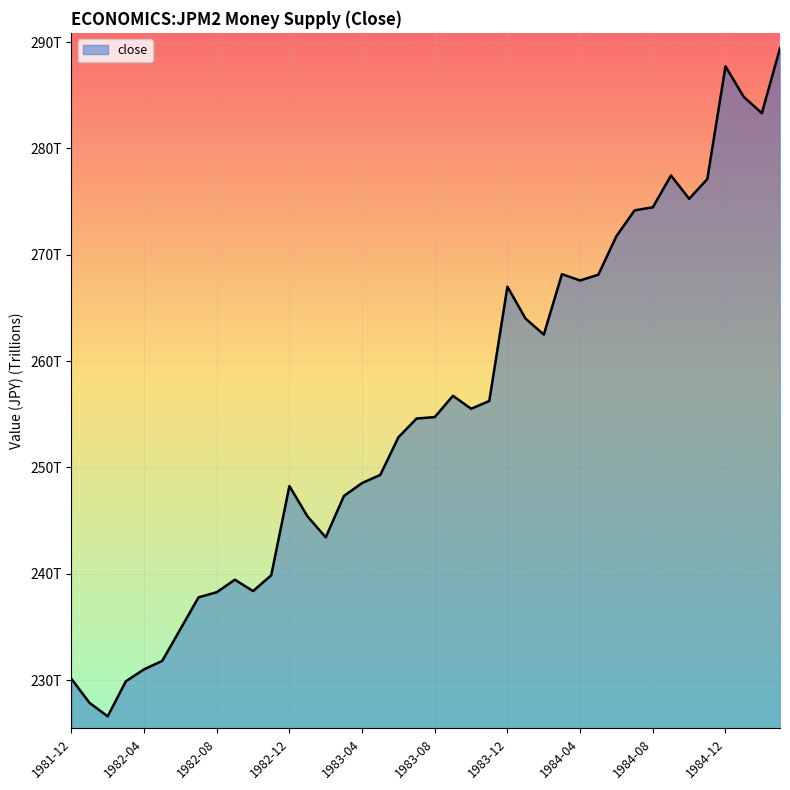

Is this an area chart (filled region under the line)?

Yes